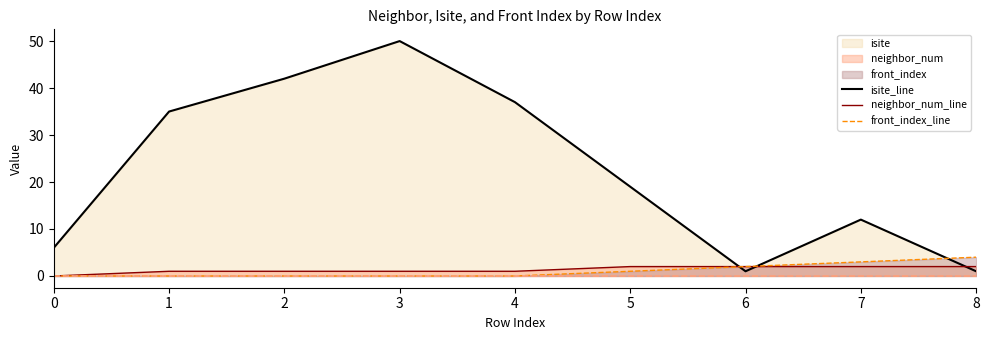

Where does the neighbor_num_line series first go above 1?

5